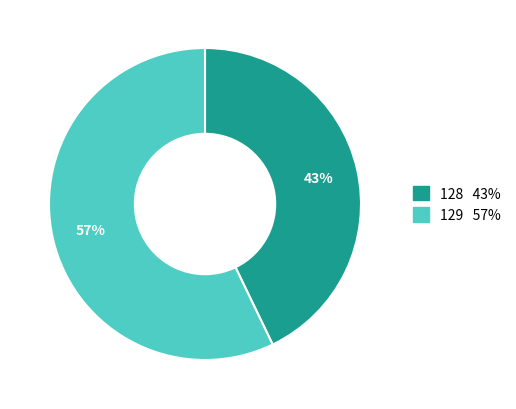

Approximately how many times larger is the value at 129 compared to 128?

1.3